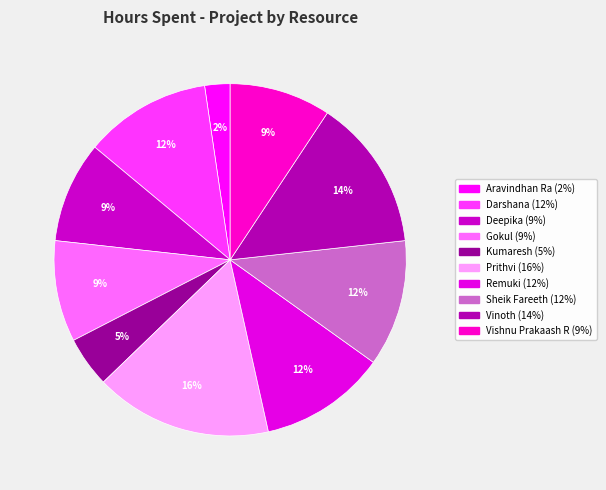

Which has a higher value, Prithvi or Aravindhan Ra?

Prithvi